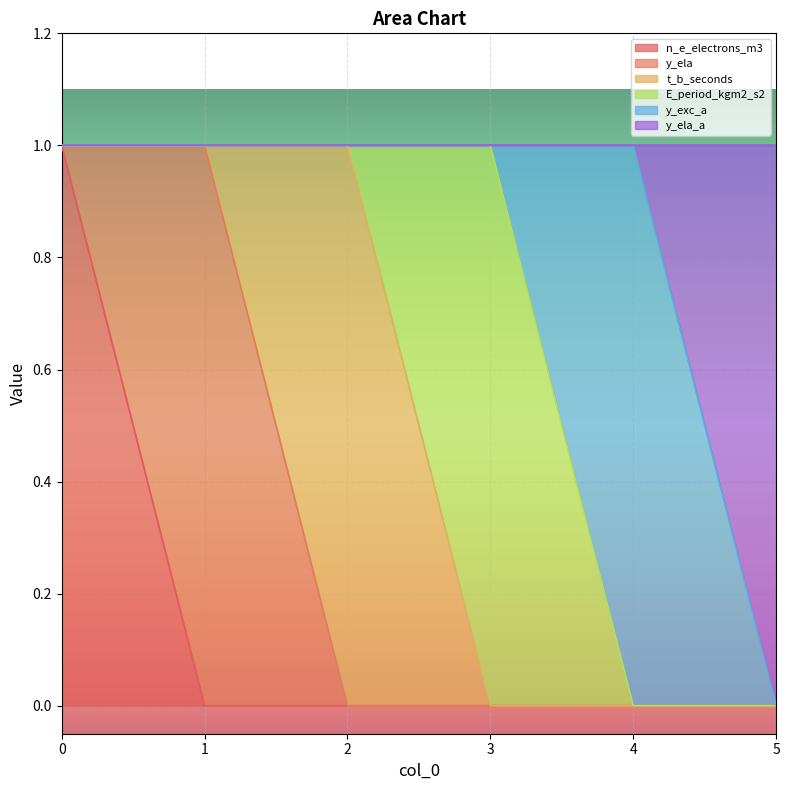

The value of n_e_electrons_m3 at 2 is 0. True or false?

True